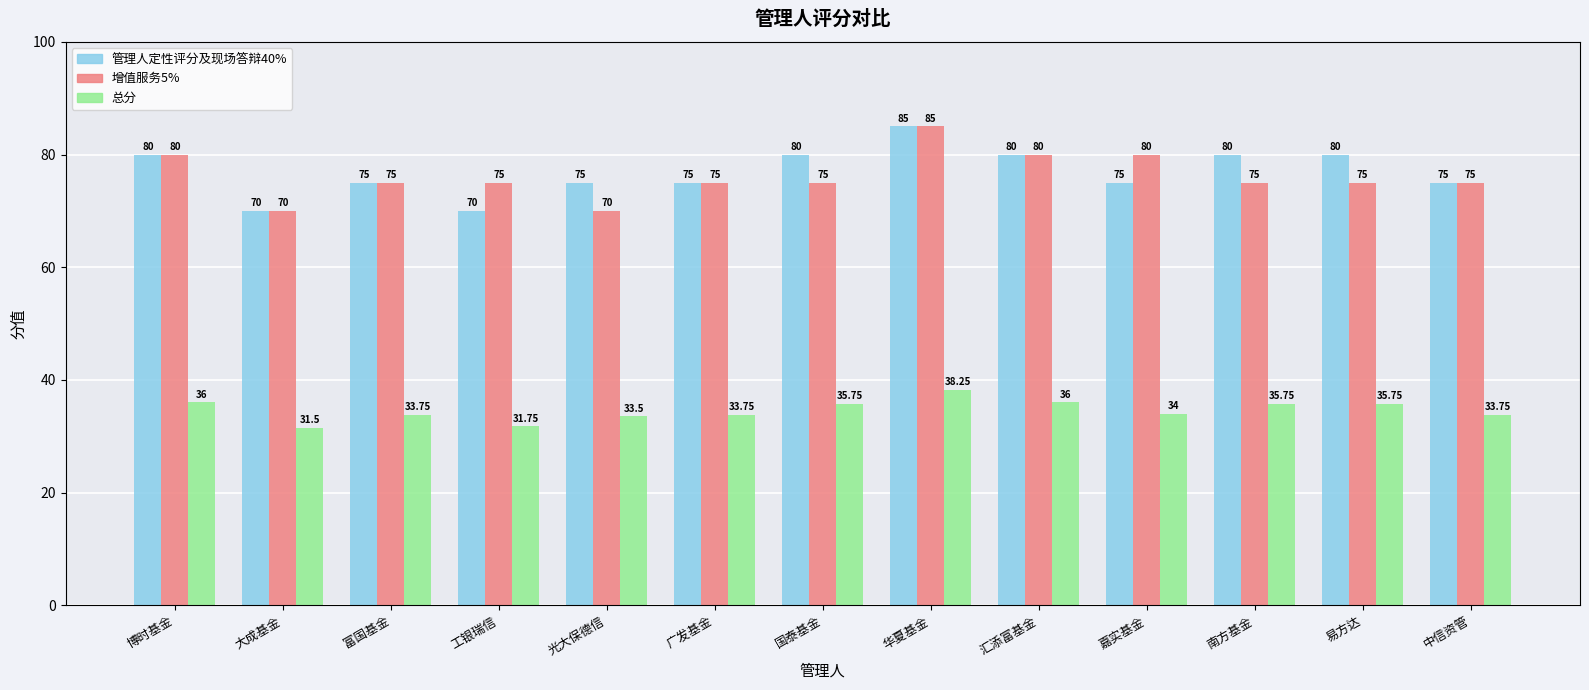

Which category has the lowest value across all series?

大成基金